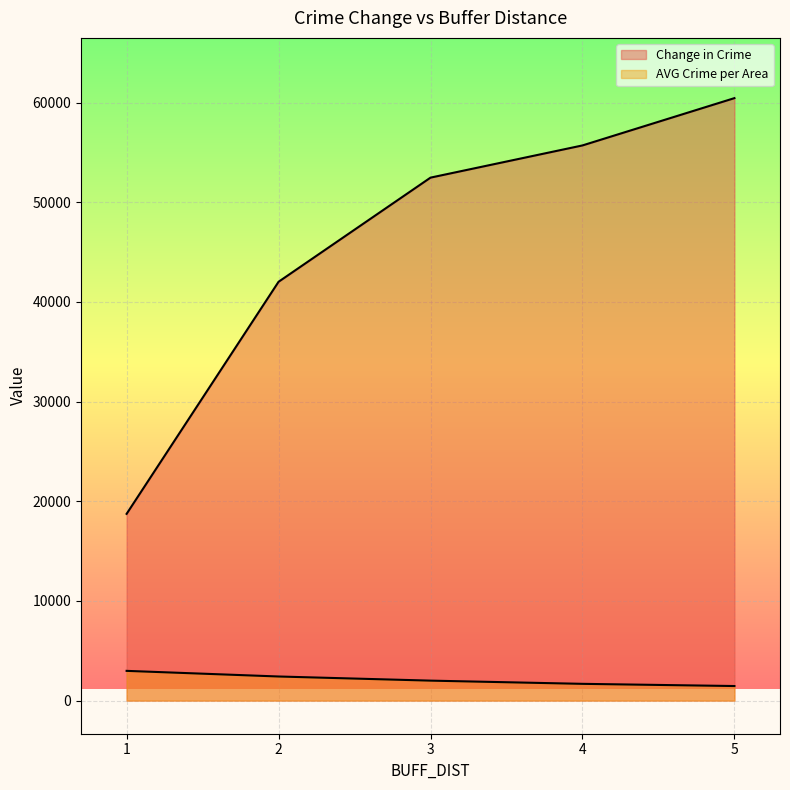

Reading right to left, list all the values displayed in this chart.

Change in Crime: 60457.0	55711.0	52480.0	42029.0	18740.0
AVG Crime per Area: 1460.5	1680.7	2002.7	2417.9	2982.6